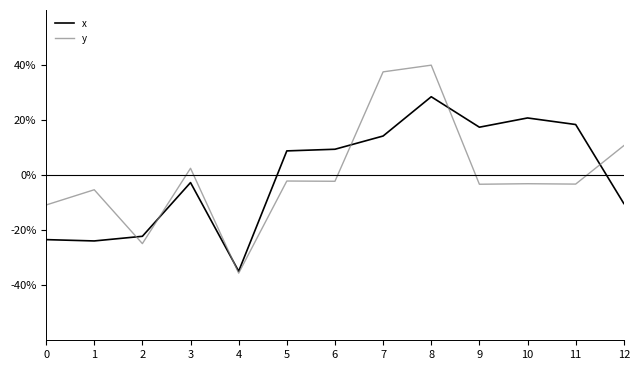

What is the difference between the highest and lowest values at 8?

11.5